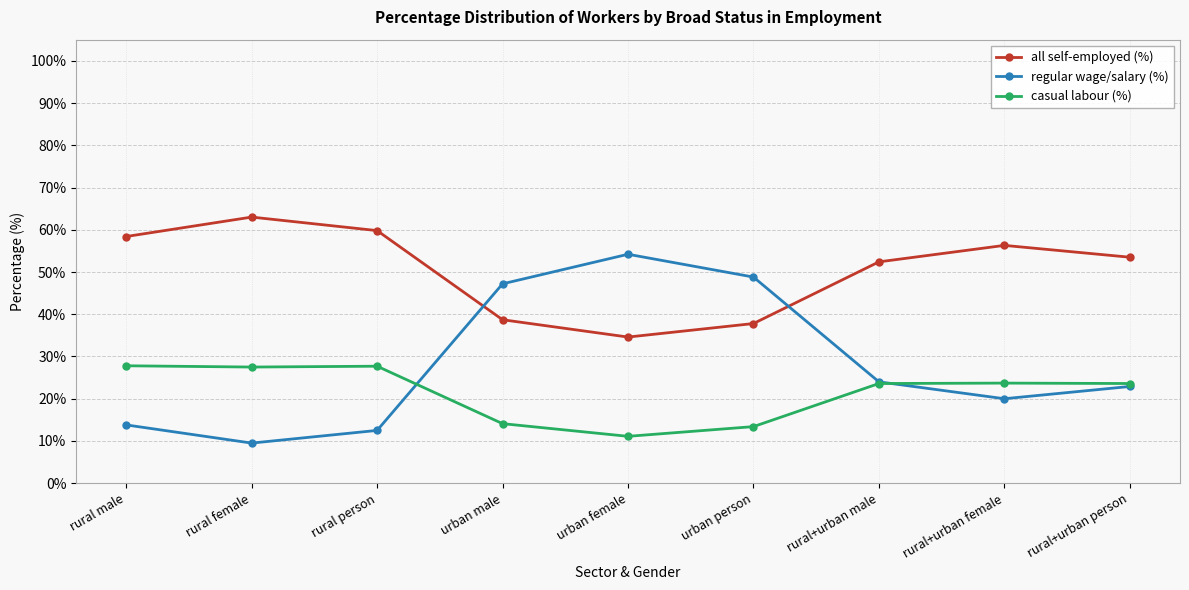

Count the number of categories in the chart.

9